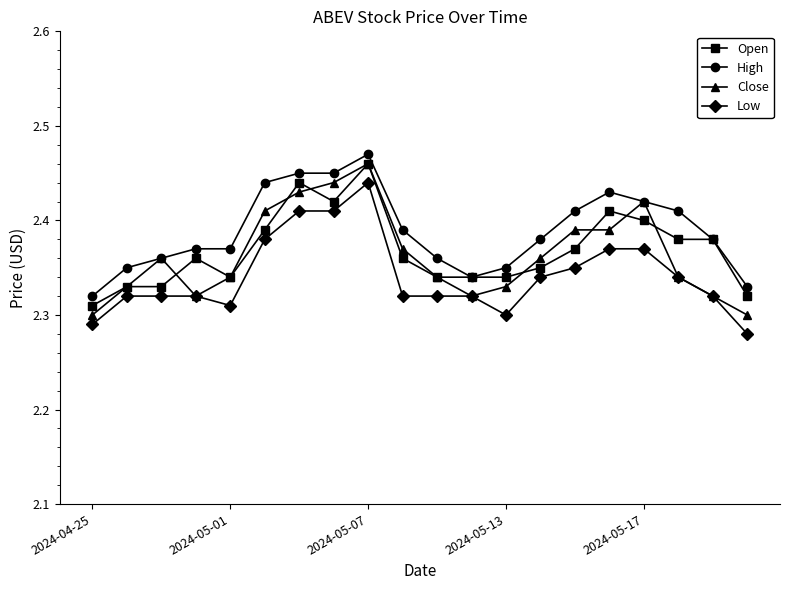

How many lines are shown in the chart?

4